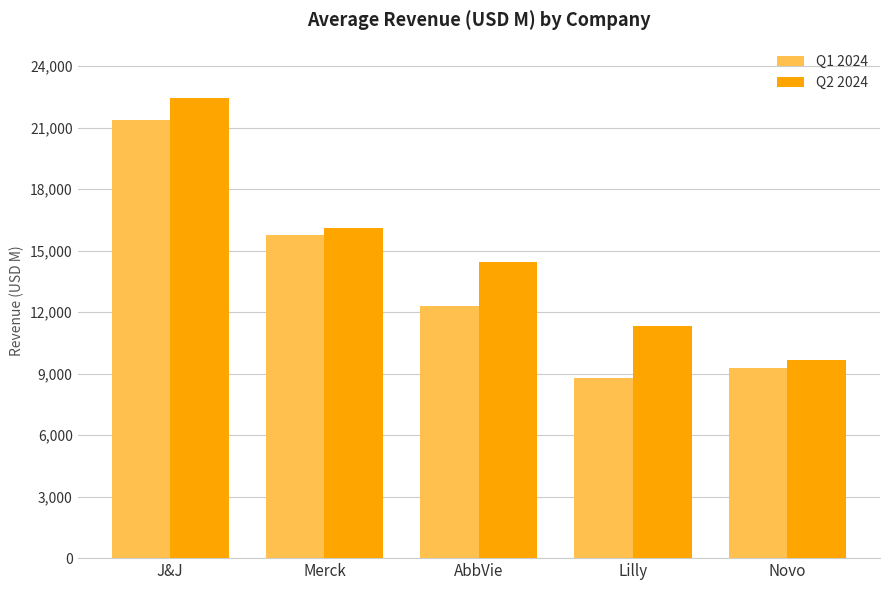

At which label is Q2 2024 closest to 16048?

Merck